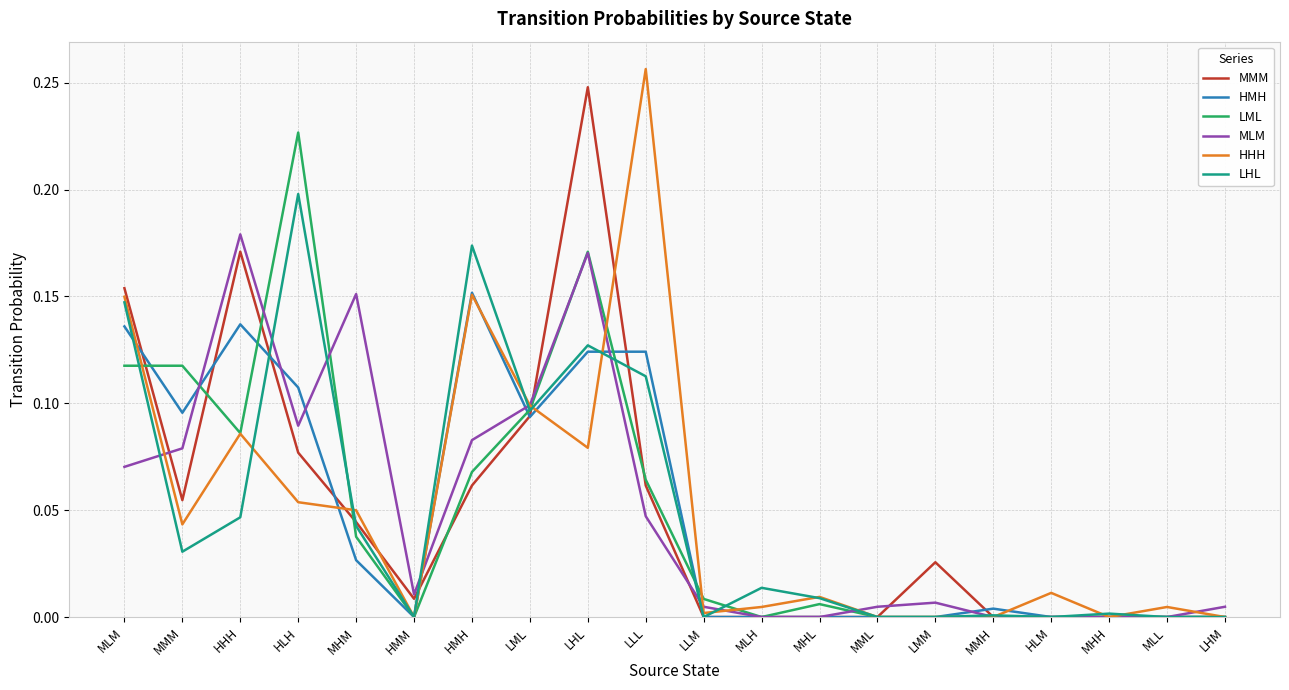

Between LMM and LHM, which series saw the biggest shift?

MMM